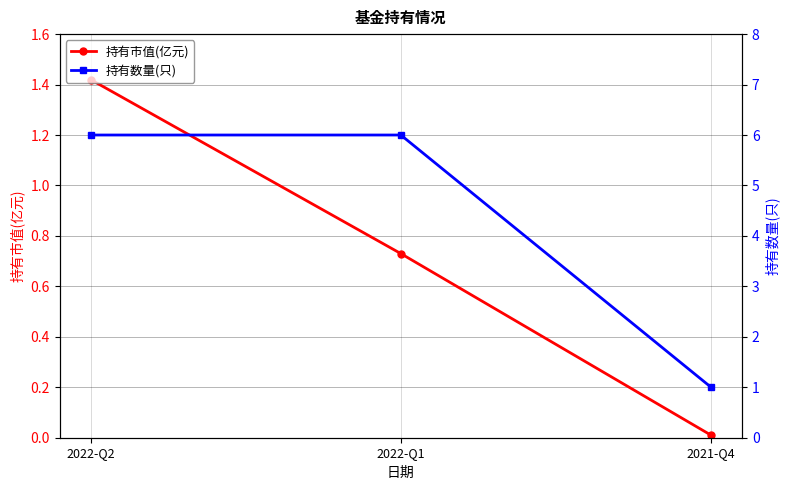

List the series in order of their peak value, lowest first.

持有市值(亿元), 持有数量(只)